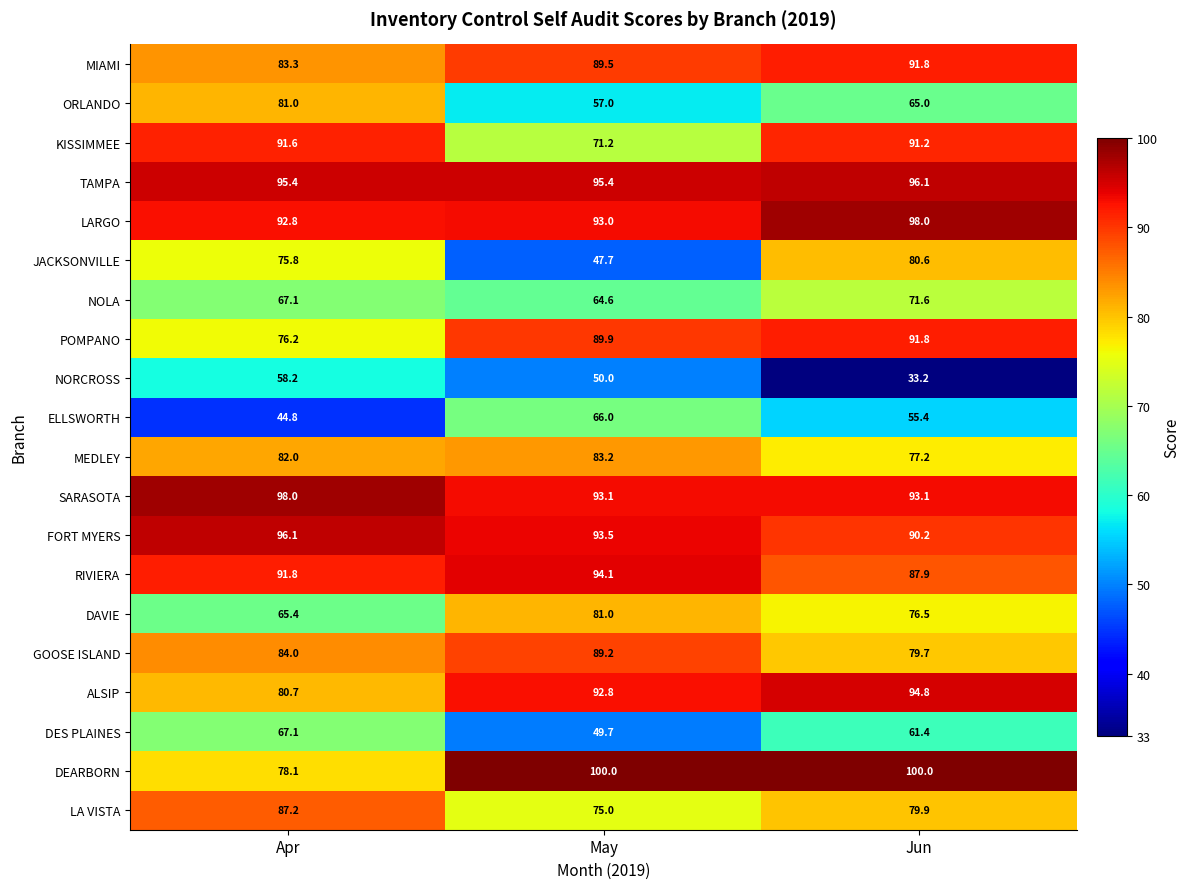

What is the greatest value displayed?

100.0